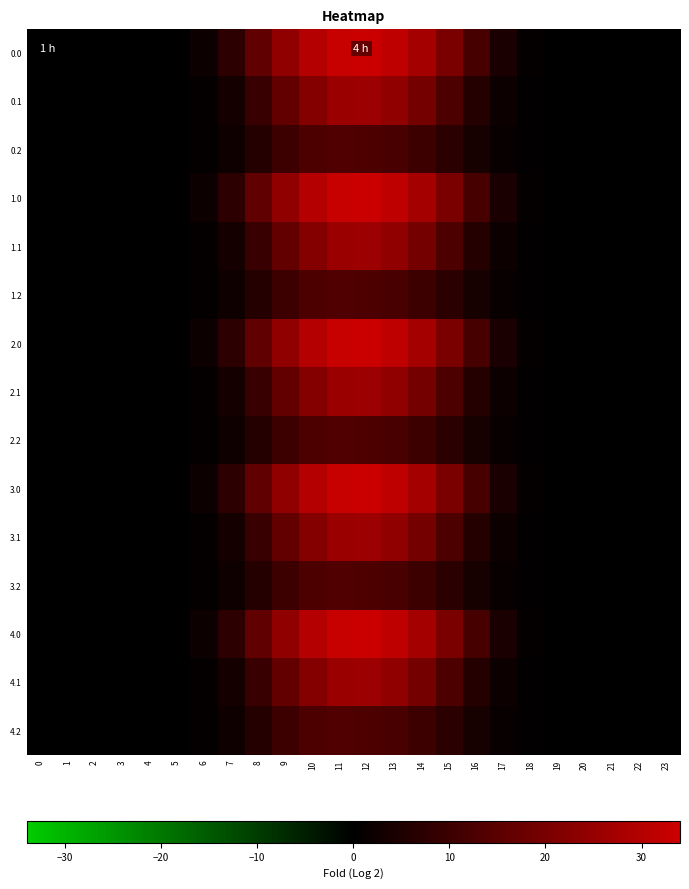

Between 19 and 21, which is larger?

19